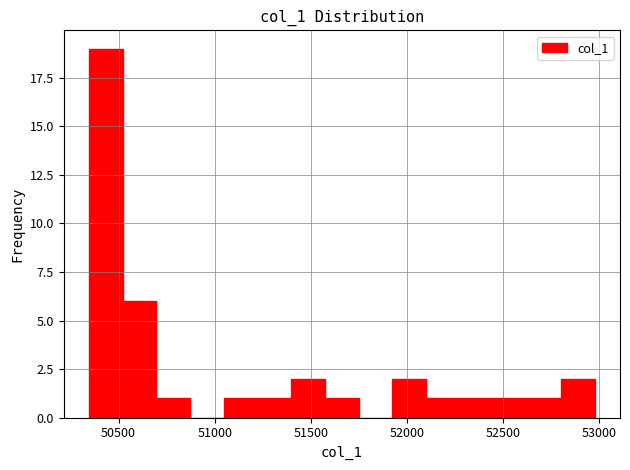

Read against the x-axis, roughly where is the centre of the tallest bar?

50450